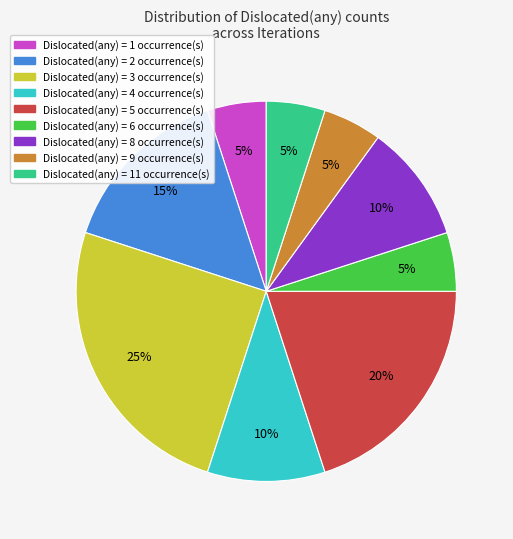

How many slices are in this pie chart?

9